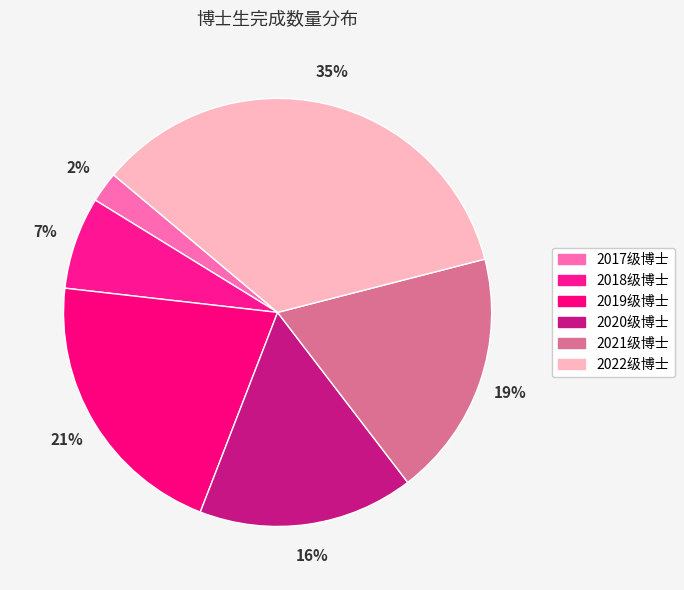

Is there any slice that represents more than half of the pie?

No